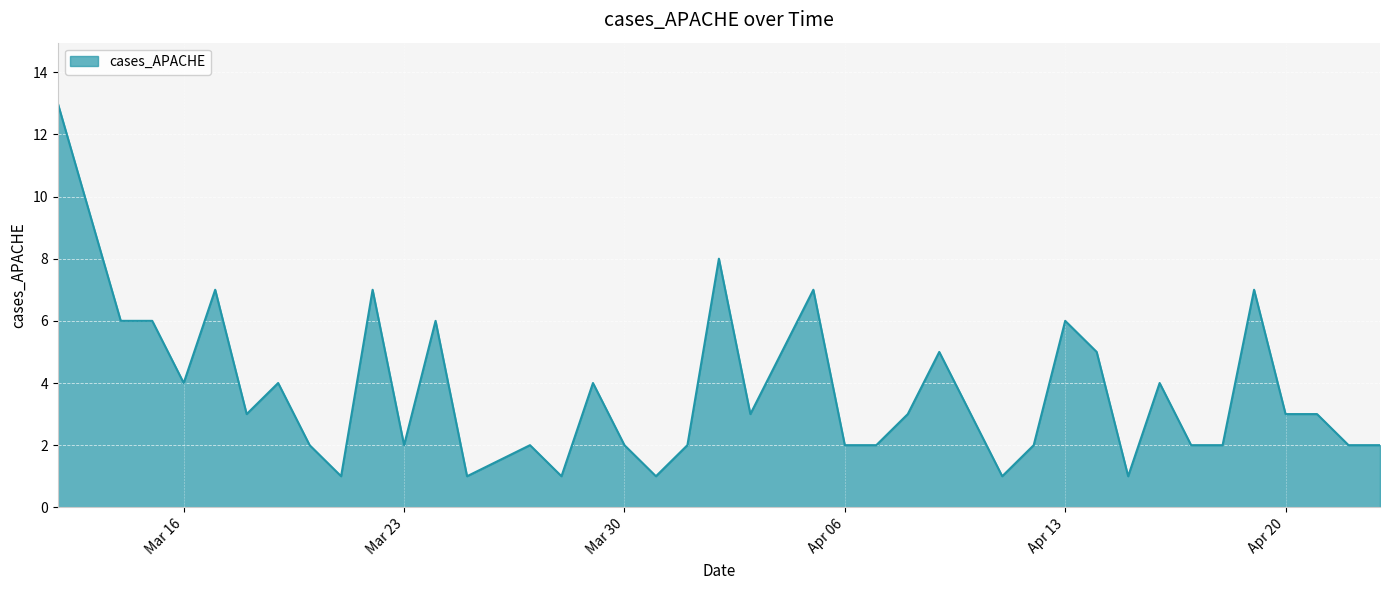

What is the difference between the maximum and minimum values?

12